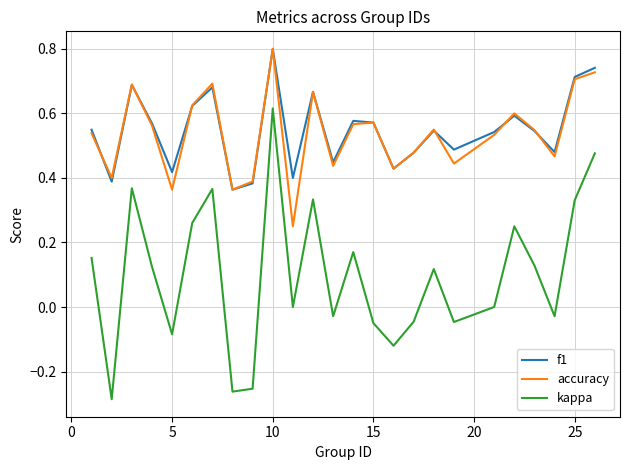

What is the maximum value shown in the chart?

0.8